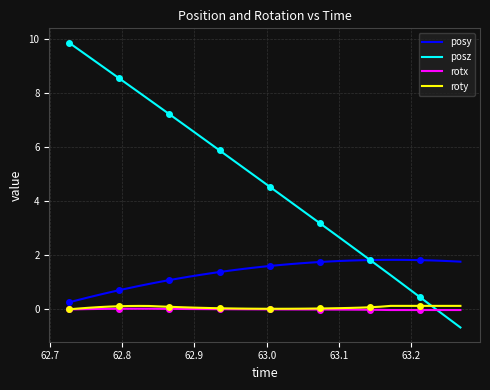

Reading left to right, transcribe all the data shown in this chart.

posy: 0.3	0.4	0.4	0.5	0.6	0.7	0.8	0.9	0.9	1.0	1.1	1.1	1.2	1.3	1.3	1.4	1.4	1.5	1.5	1.6	1.6	1.6	1.7	1.7	1.7	1.8	1.8	1.8	1.8	1.8	1.8	1.8	1.8	1.8	1.8	1.8	1.8	1.8	1.8	1.8
posz: 9.9	9.6	9.3	9.1	8.8	8.5	8.3	8.0	7.8	7.5	7.2	7.0	6.7	6.4	6.1	5.9	5.6	5.3	5.1	4.8	4.5	4.3	4.0	3.7	3.5	3.2	2.9	2.6	2.4	2.1	1.8	1.5	1.3	1.0	0.7	0.4	0.2	-0.1	-0.4	-0.7
rotx: 0.0	0.0	0.0	0.0	0.0	0.0	0.0	0.0	0.0	0.0	0.0	0.0	0.0	0.0	0.0	0.0	0.0	0.0	0.0	0.0	0.0	-0.0	-0.0	-0.0	-0.0	-0.0	-0.0	-0.0	-0.0	-0.0	-0.0	-0.0	-0.0	-0.0	-0.0	-0.0	-0.0	-0.0	-0.0	-0.0
roty: 0.0	0.0	0.1	0.1	0.1	0.1	0.1	0.1	0.1	0.1	0.1	0.1	0.1	0.1	0.1	0.0	0.0	0.0	0.0	0.0	0.0	0.0	0.0	0.0	0.0	0.0	0.0	0.0	0.1	0.1	0.1	0.1	0.1	0.1	0.1	0.1	0.1	0.1	0.1	0.1